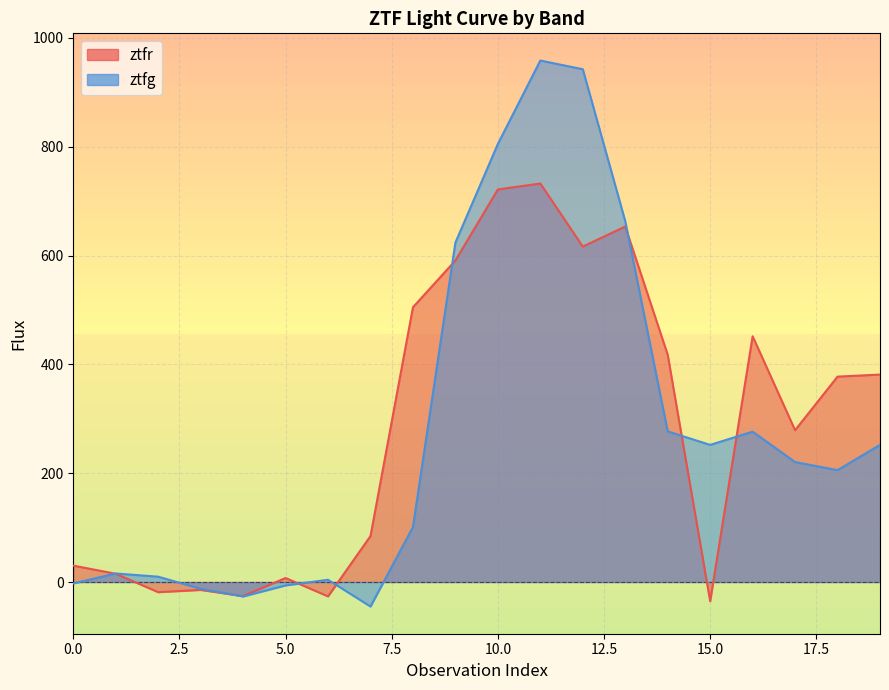

List the labels in order of ztfg value, largest first.

11, 12, 10, 13, 9, 14, 16, 15, 19, 17, 18, 8, 1, 2, 6, 0, 5, 3, 4, 7